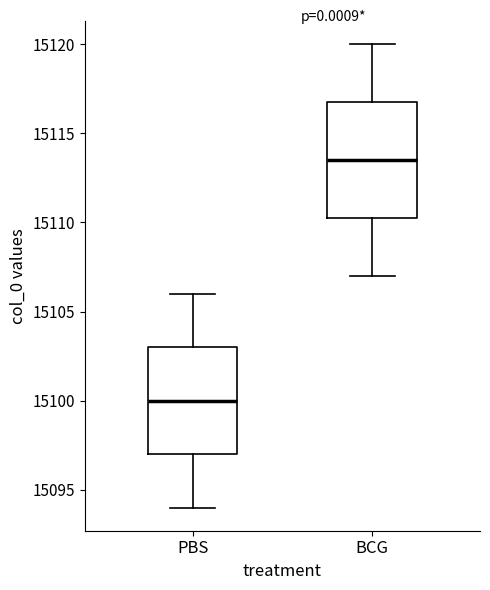

Reading left to right, transcribe this box plot: for each box, give where its median line is, the range the box spans, and where its two whiskers end, as read against the y-axis. The values are not printed on the chart, so give them approximately, as read against the axis.

PBS: median 15100.0, box 15097.0 to 15103.0, whiskers 15094.0 to 15106.0
BCG: median 15113.5, box 15110.5 to 15117.0, whiskers 15107.0 to 15120.0